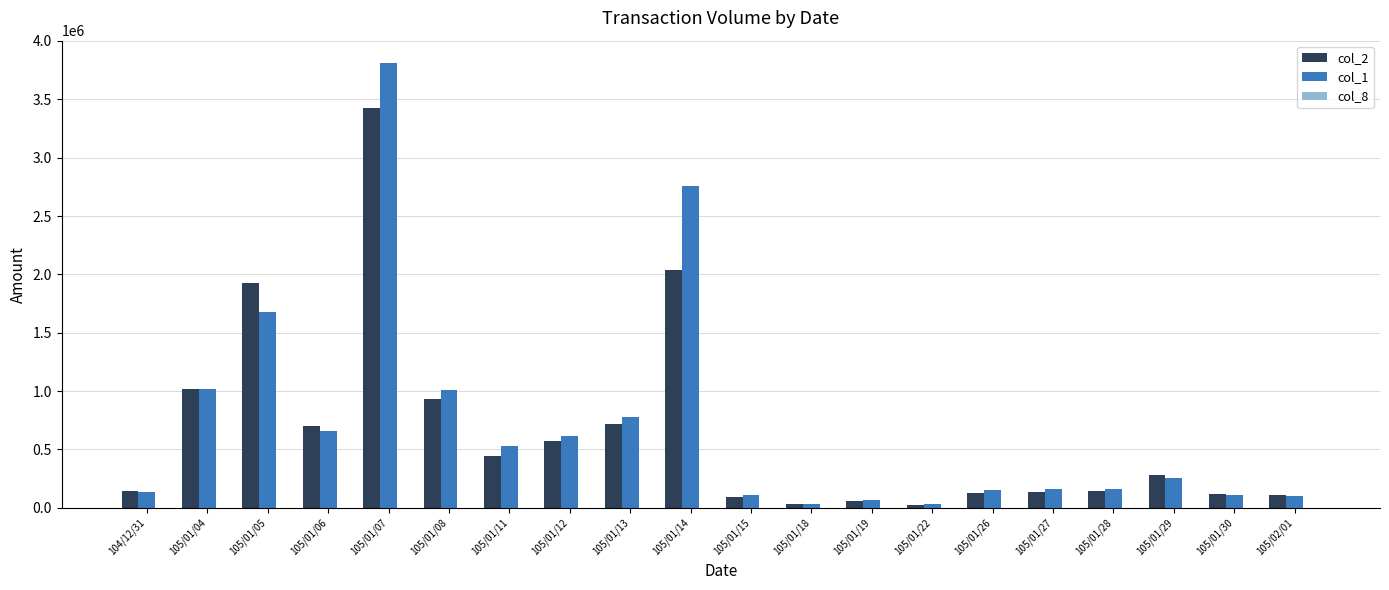

The value of col_2 at 105/01/06 is 701560. True or false?

True